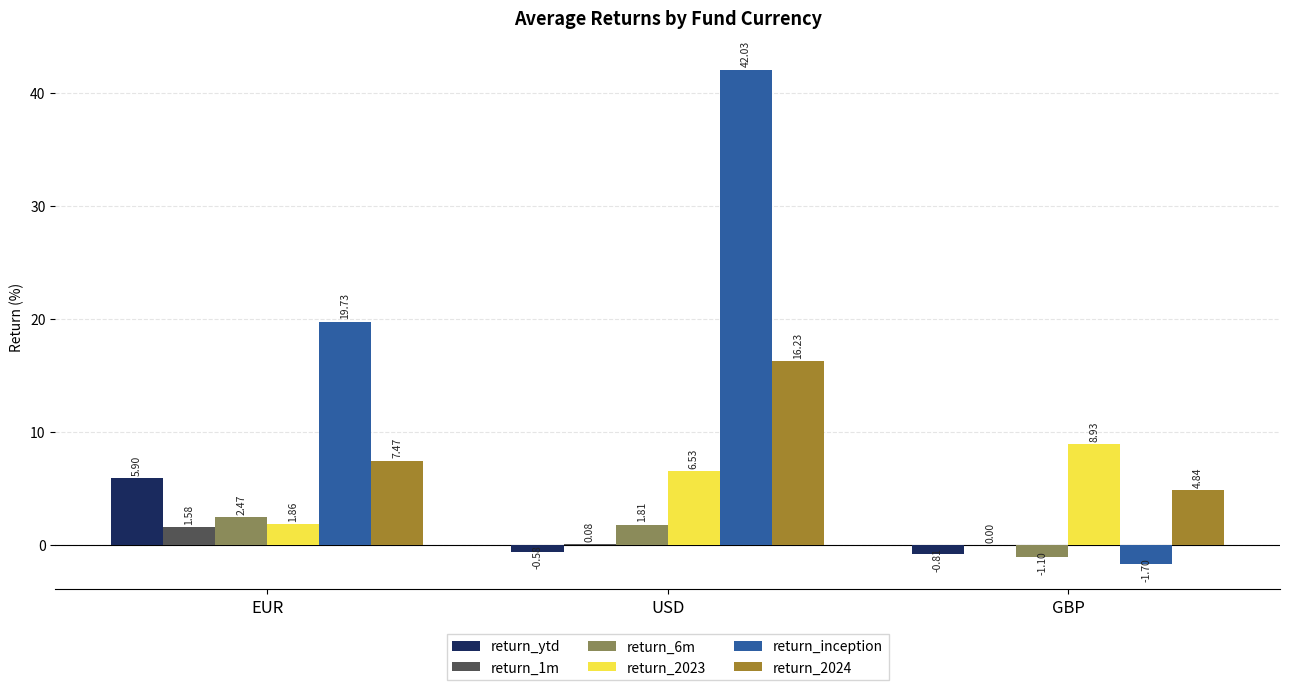

The value of return_2023 at GBP is 8.9. True or false?

True